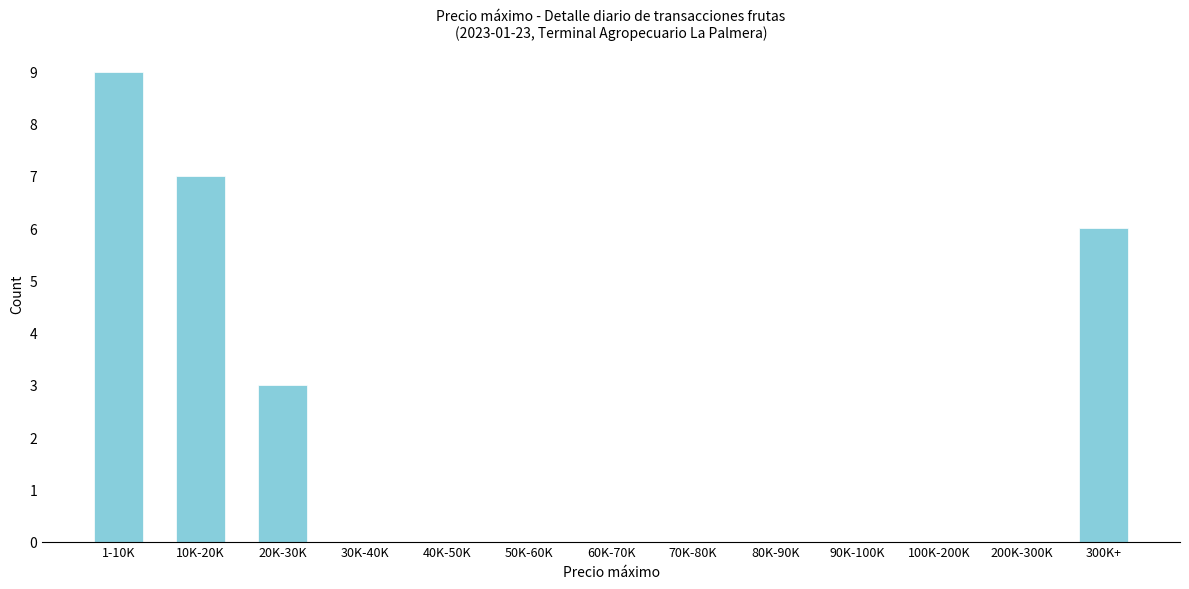

Reading right to left, transcribe all the data shown in this chart.

300K+=6	200K-300K=0	100K-200K=0	90K-100K=0	80K-90K=0	70K-80K=0	60K-70K=0	50K-60K=0	40K-50K=0	30K-40K=0	20K-30K=3	10K-20K=7	1-10K=9